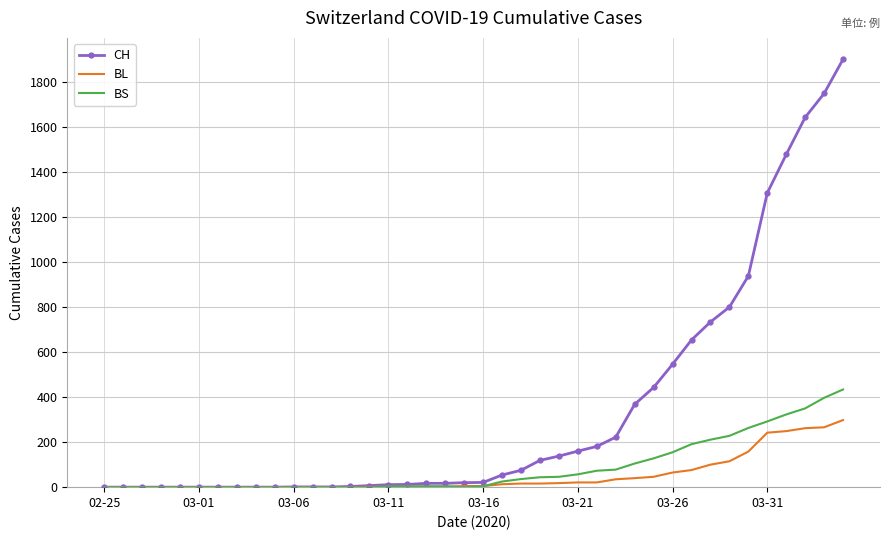

Rank the series by their maximum value, from highest to lowest.

CH, BS, BL